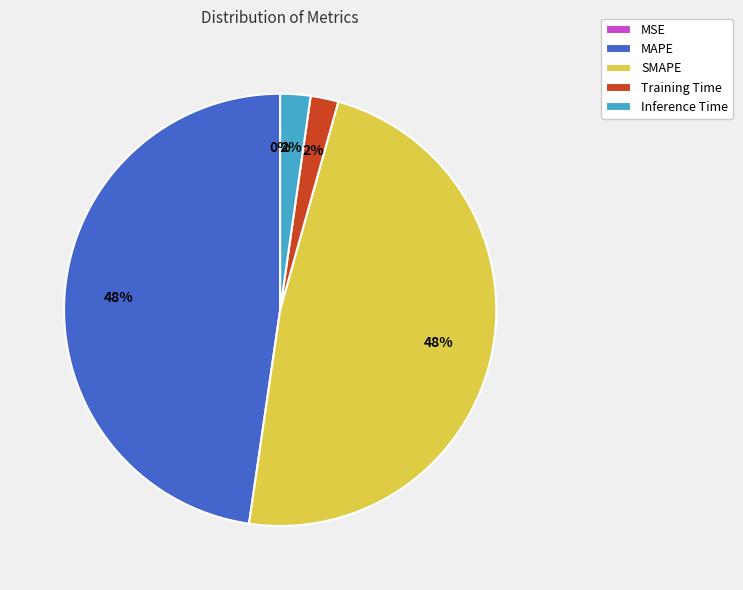

Is it true that SMAPE is 58% of the pie?

False